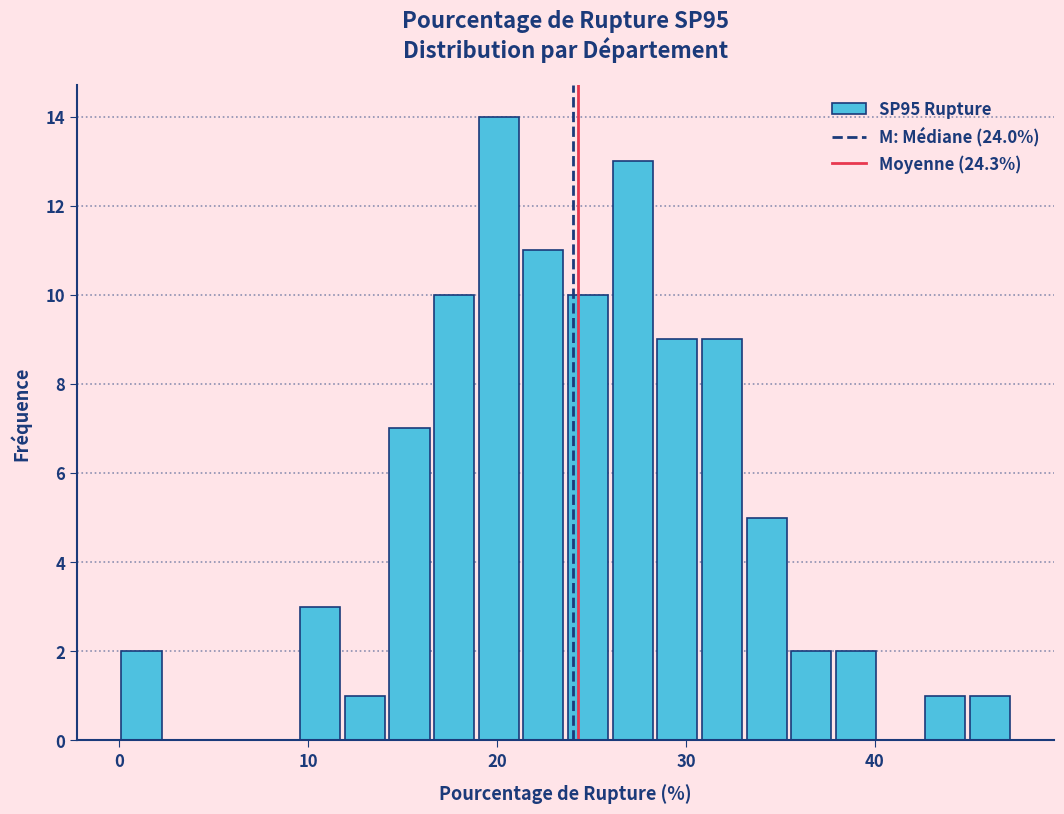

Around what value on the x-axis is the tallest bar? Give the approximate position of its centre, as read against the axis.

20